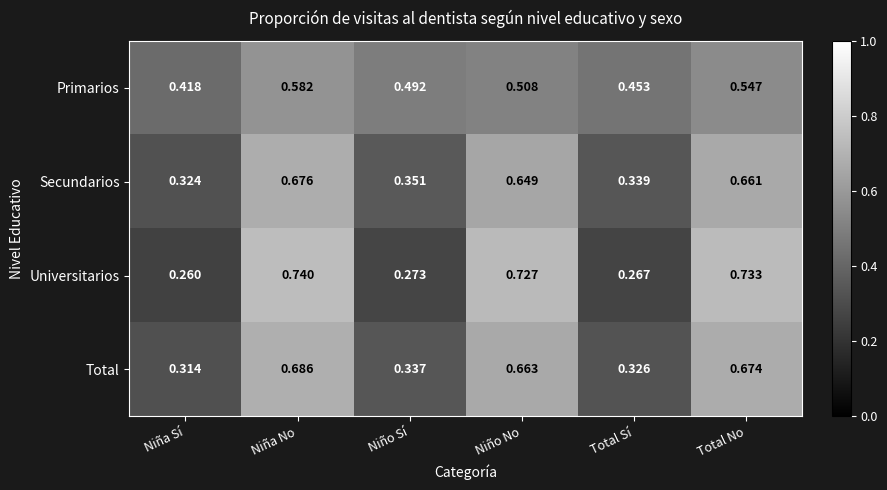

What is the total value across all series at Total No?

2.6